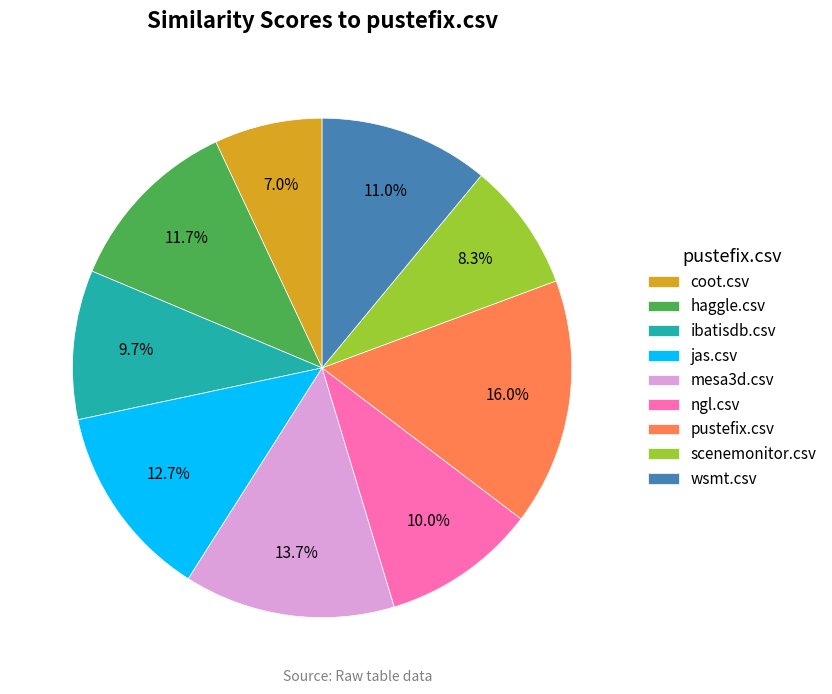

How many segments does this pie chart have?

9